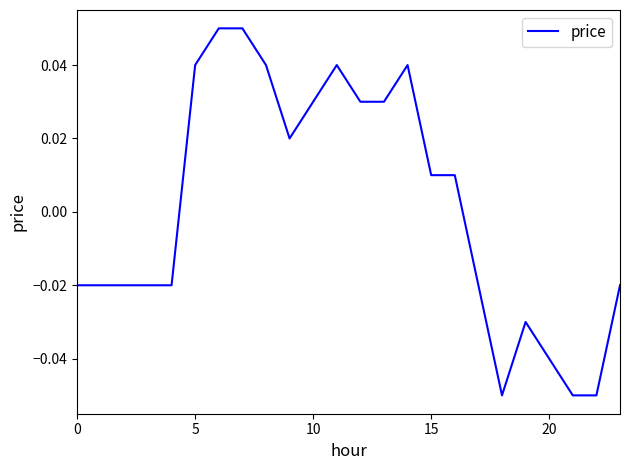

How many interior local valleys (lower than both neighbors) does the data have?

2